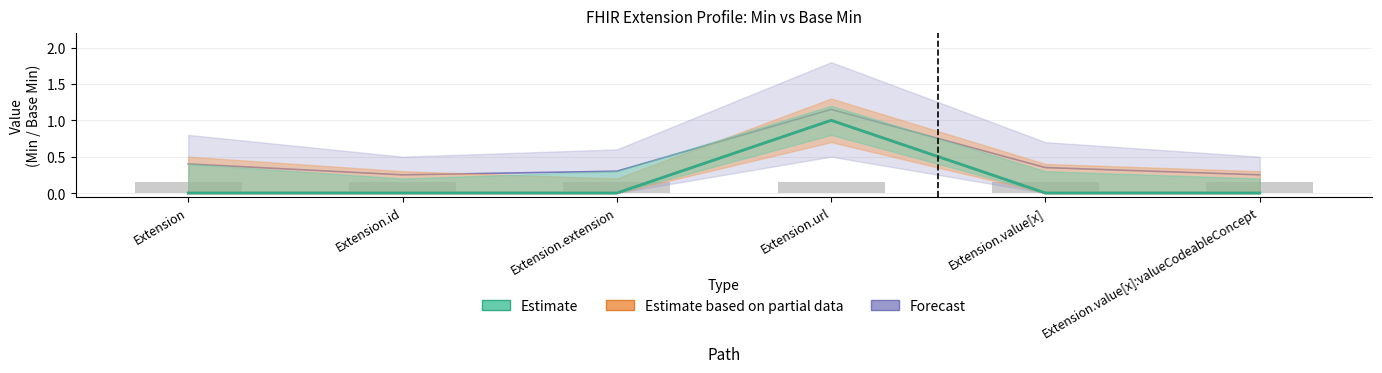

How many values in the Min series exceed 0?

1